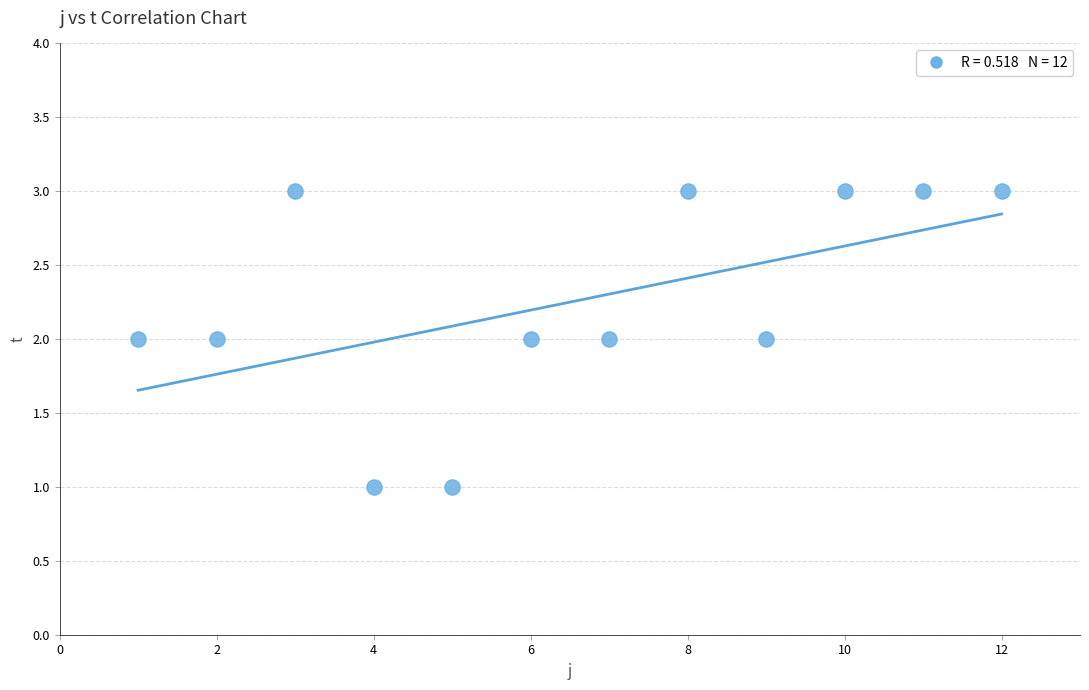

What is the range of X values (max minus min)?

11